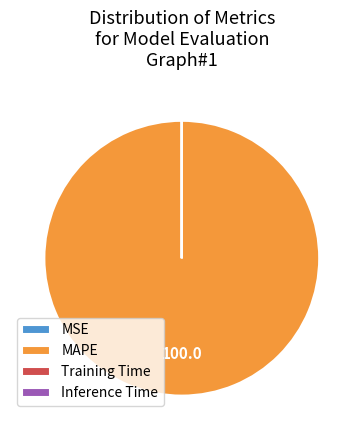

What is the majority slice?

MAPE